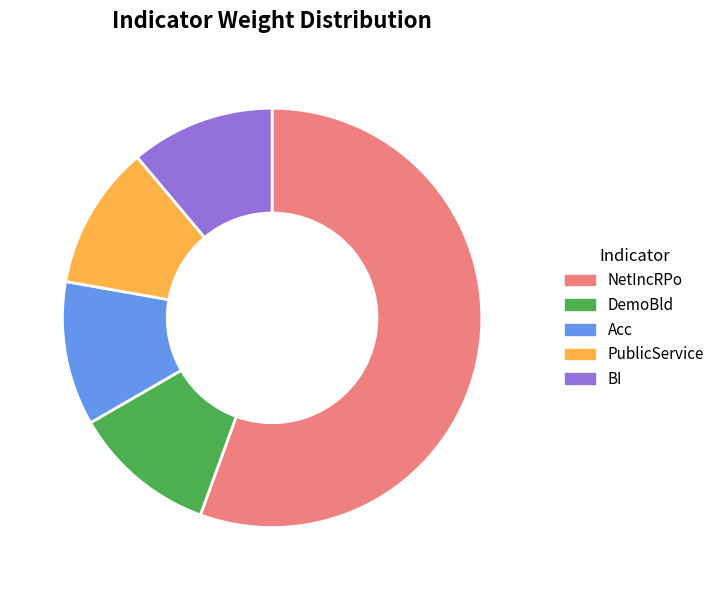

The Acc slice represents 11% of the pie. True or false?

True